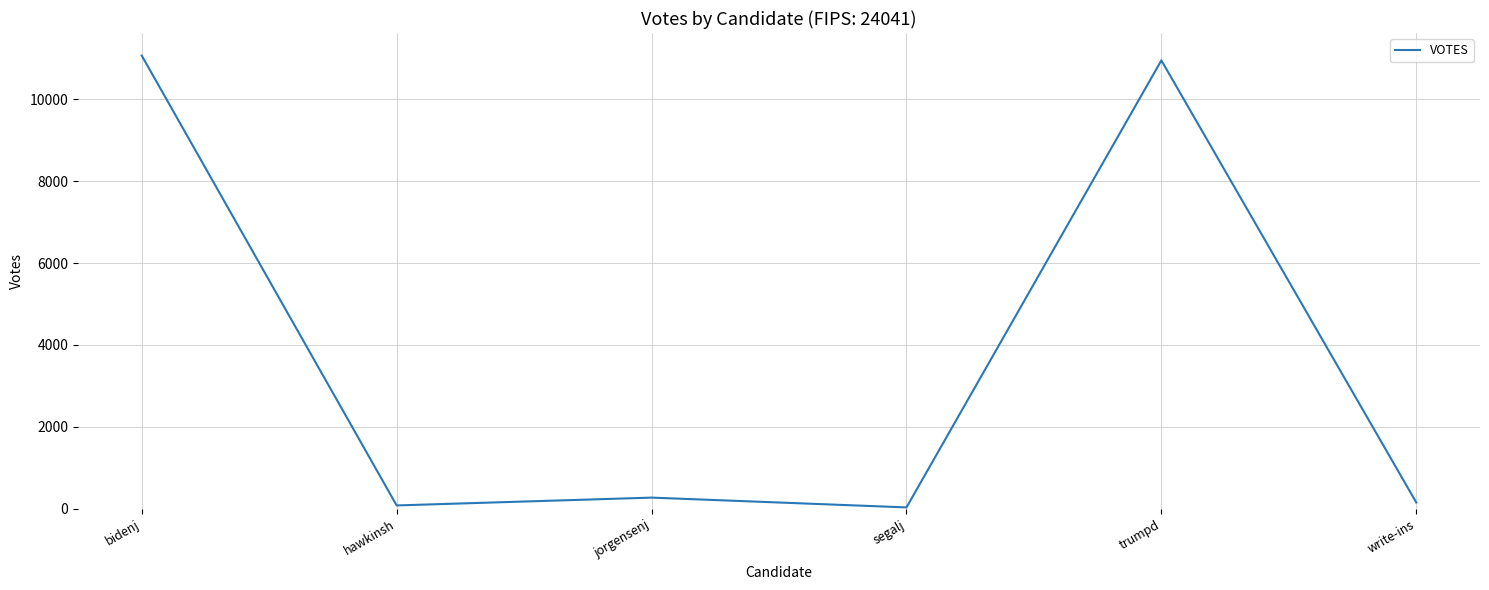

Reading left to right, list all the values displayed in this chart.

bidenj=11062	hawkinsh=83	jorgensenj=274	segalj=35	trumpd=10946	write-ins=155